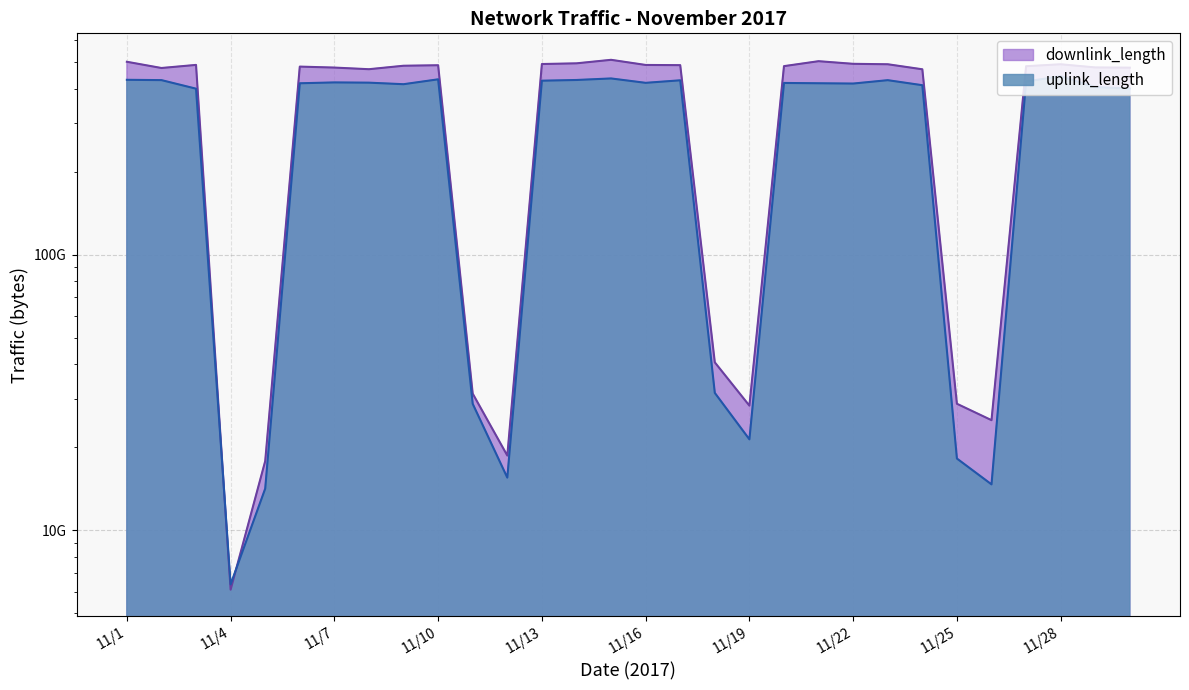

What is the total value across all series at 11/6?

898434258241